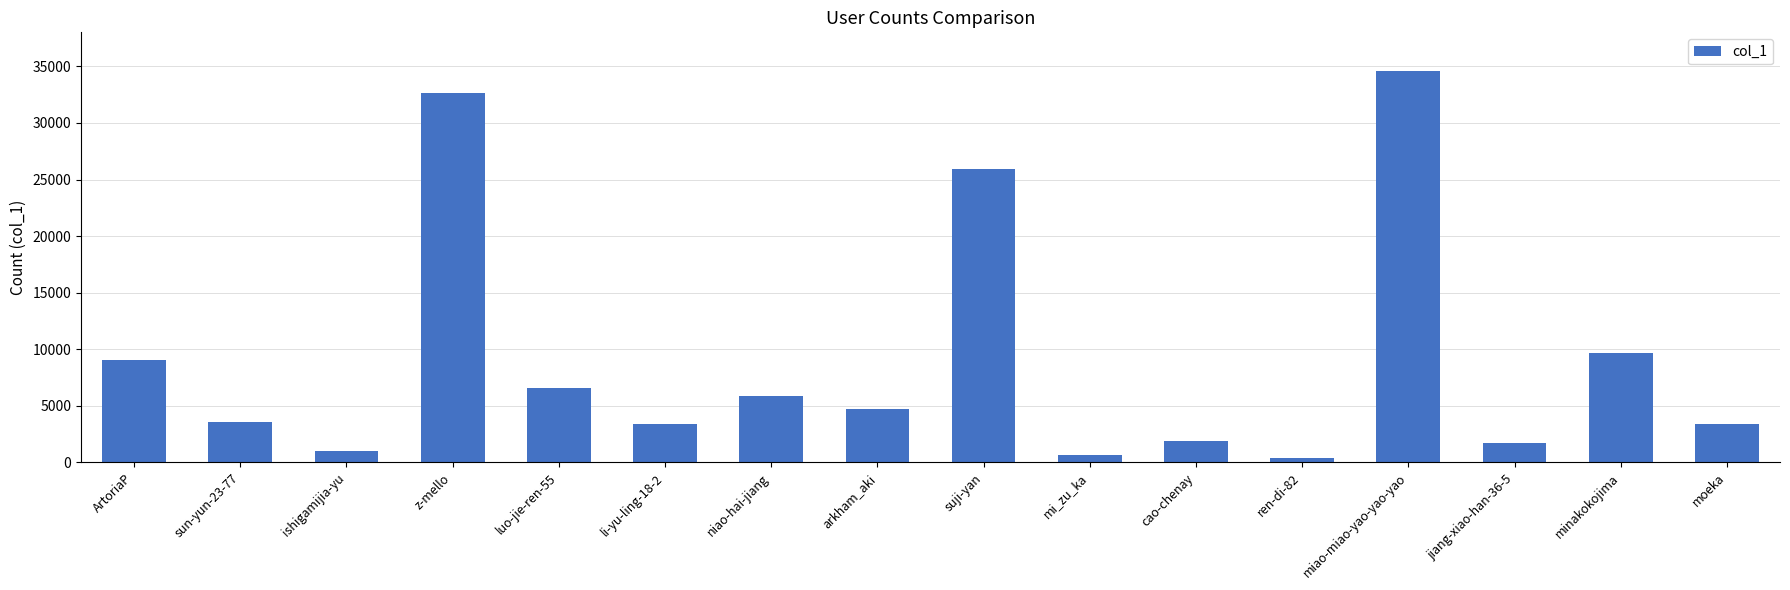

How many values are below 4766?

8